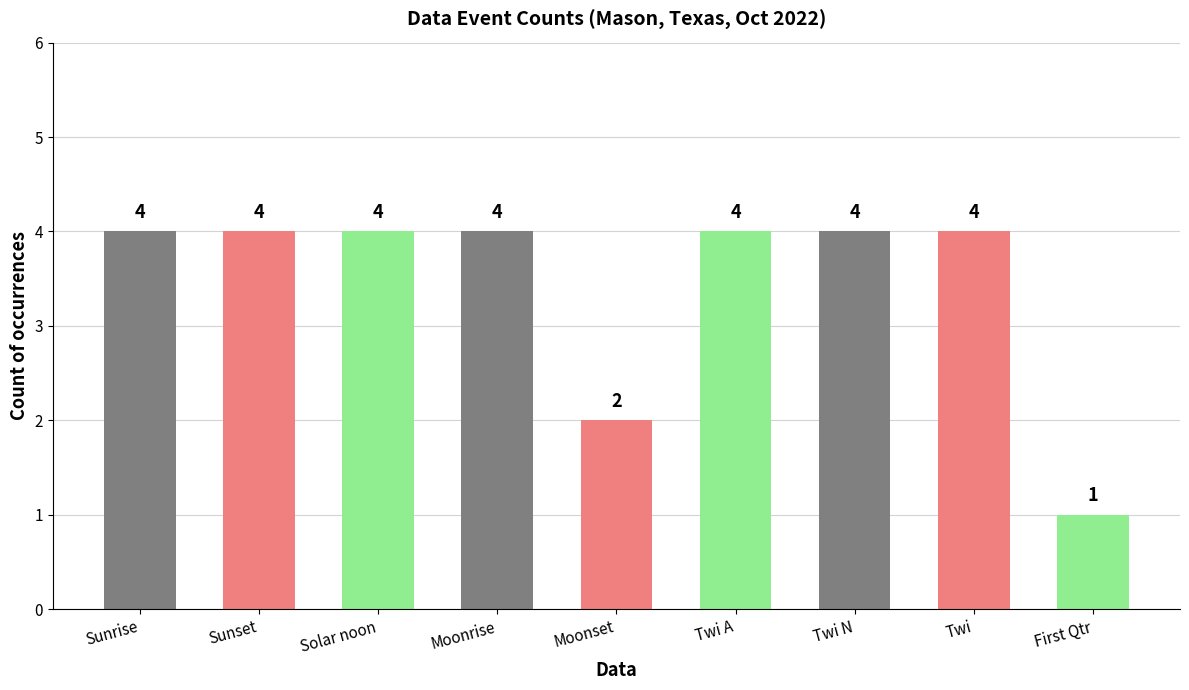

What is the change in value from Moonset to Twi?

+2